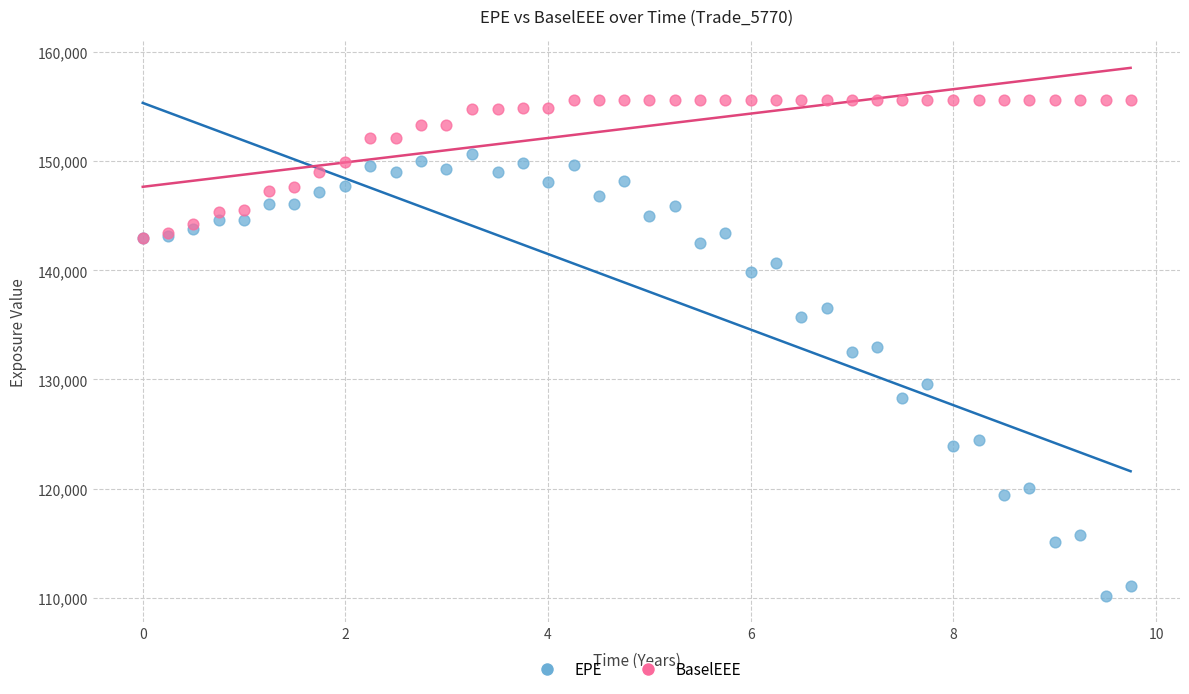

In the EPE series, what Y value is closest to 130420?

129548